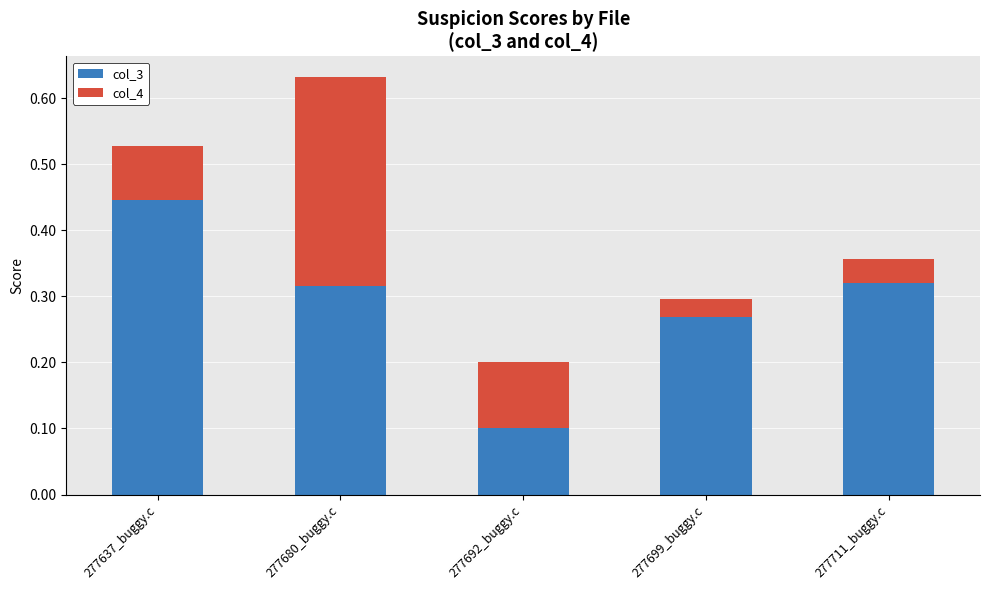

At which category is the sum across all series the highest?

277680_buggy.c